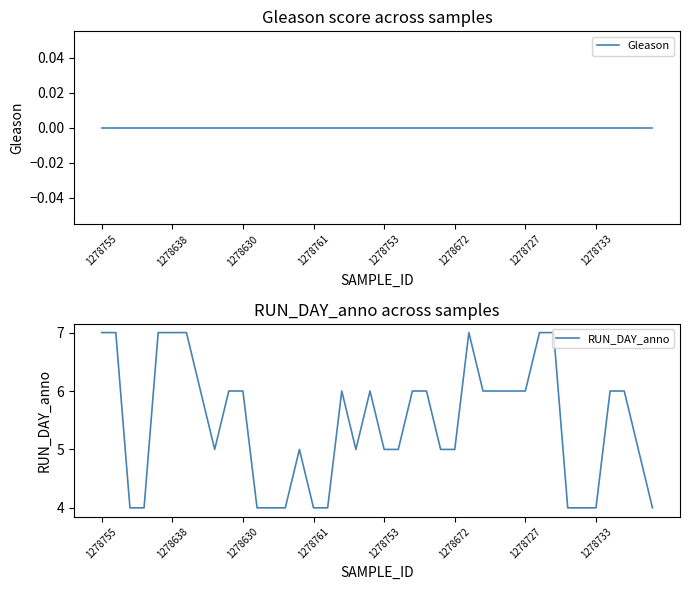

At which label does Gleason reach its minimum?

1278755